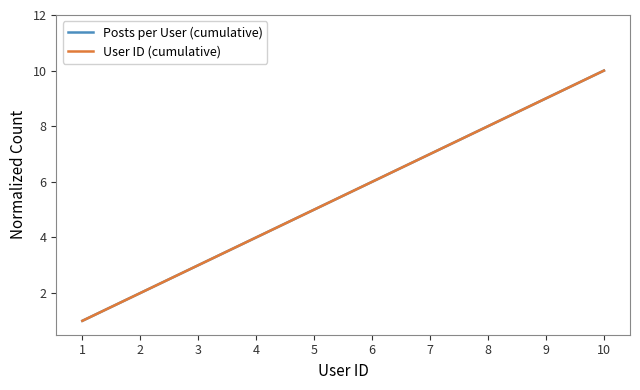

Reading left to right, list all the values displayed in this chart.

Posts per User (cumulative): 1=1	2=2	3=3	4=4	5=5	6=6	7=7	8=8	9=9	10=10
User ID (cumulative): 1=1	2=2	3=3	4=4	5=5	6=6	7=7	8=8	9=9	10=10